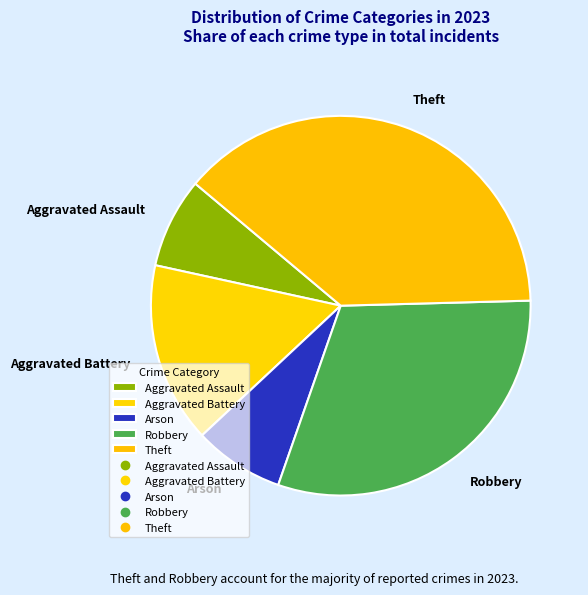

The Aggravated Assault slice represents 8% of the pie. True or false?

True